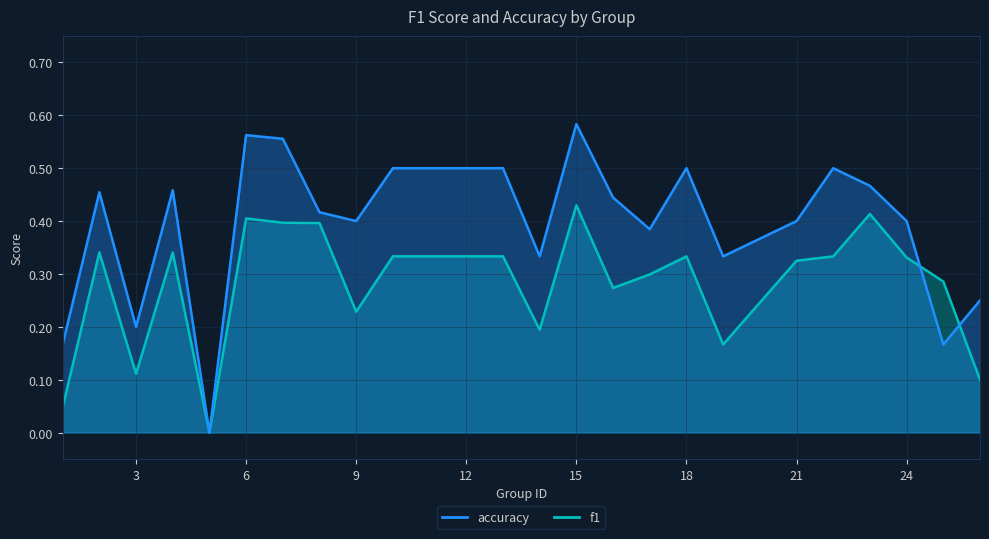

How many lines are shown in the chart?

2